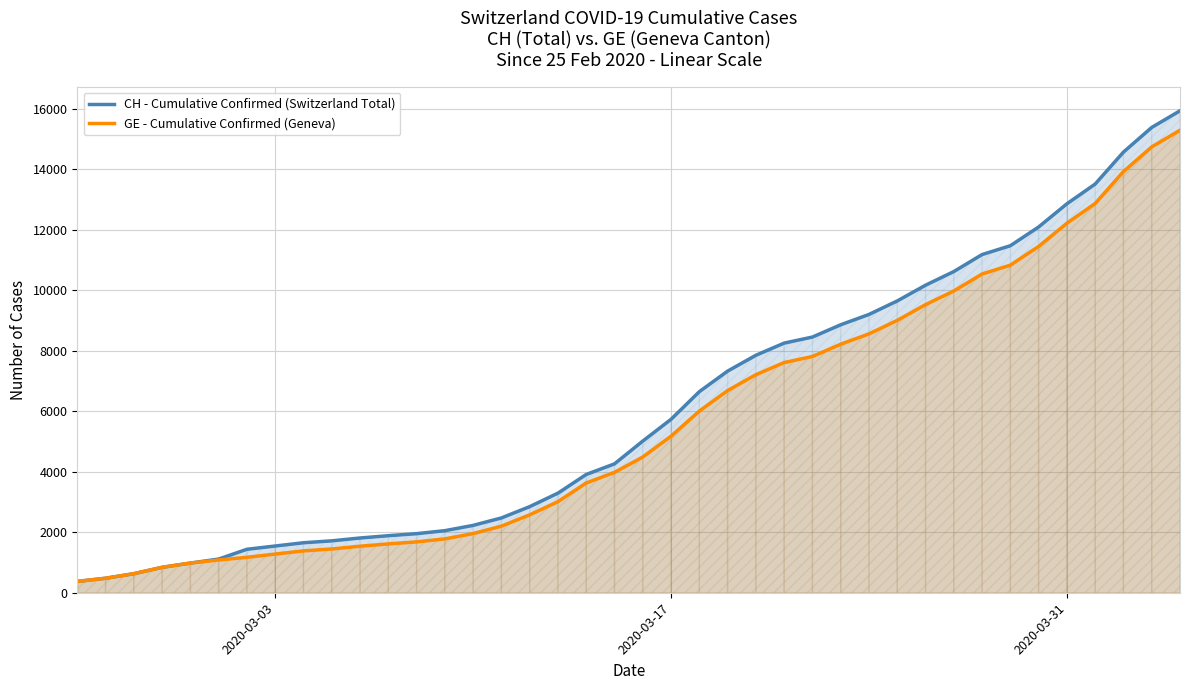

What is the difference between the maximum and minimum values in the CH - Cumulative Confirmed (Switzerland Total) series?

15551